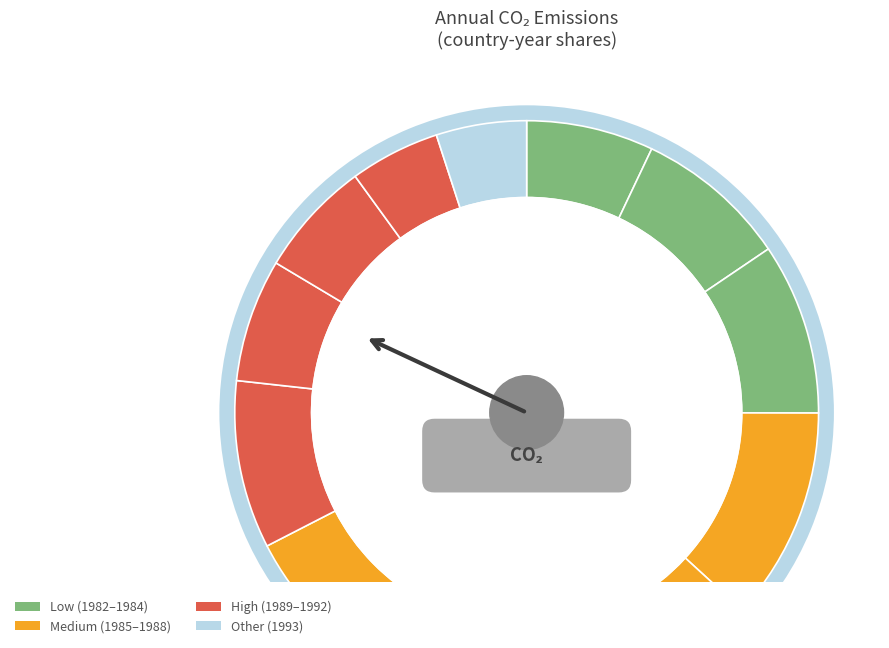

Which slice is the largest?

Afghanistan 1985